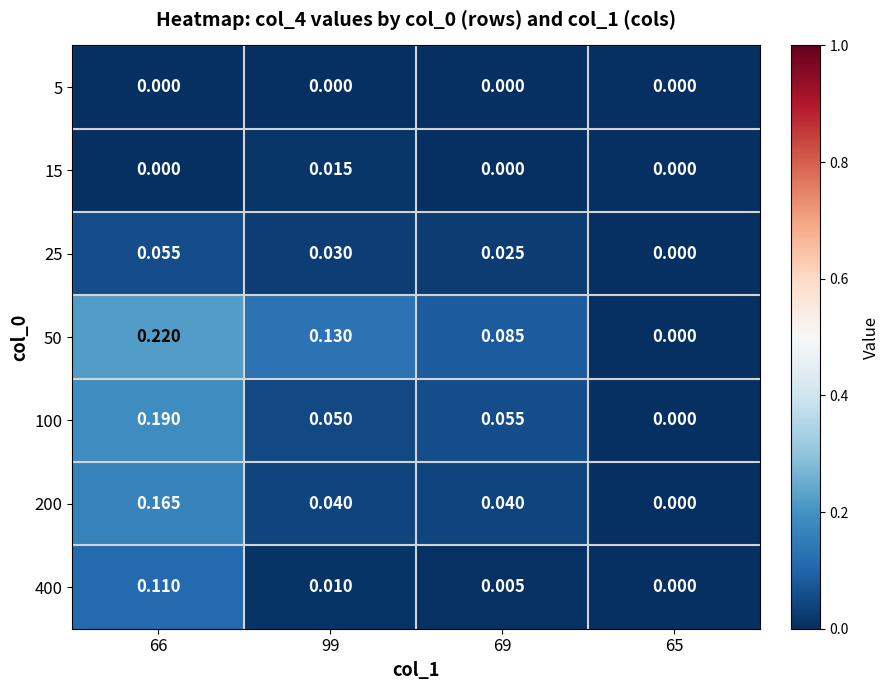

At which category is the sum across all series the highest?

66